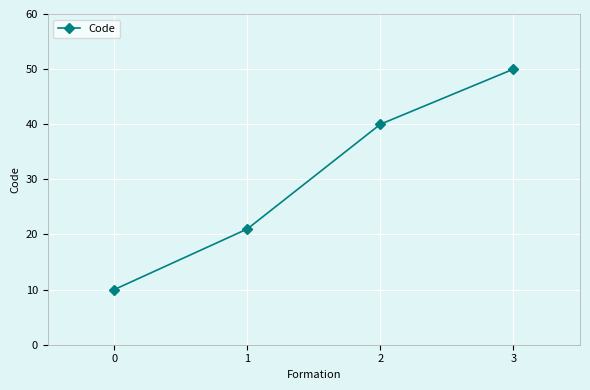

Which has a higher value, 1 or 3?

3